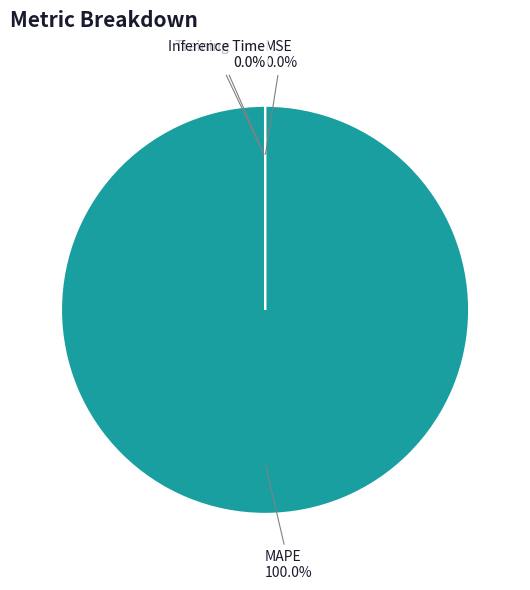

True or false: Inference Time accounts for 1% of the total.

False